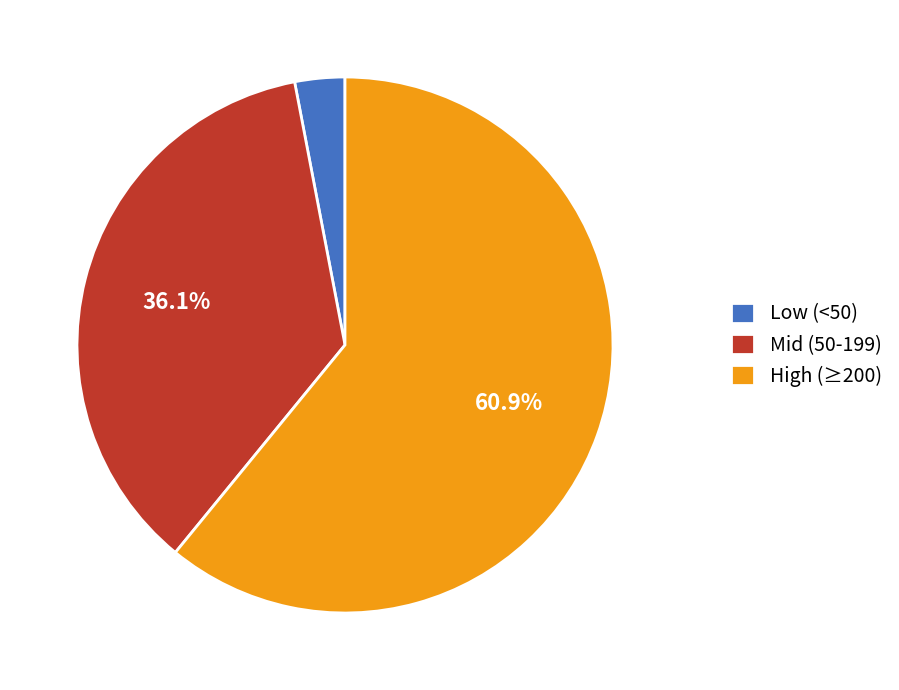

Is the sum of Low (<50) and High (≥200) greater than half?

Yes